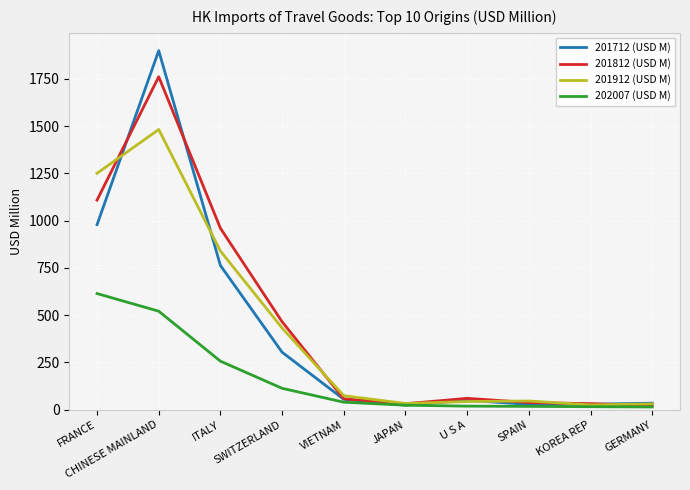

At which category is the sum across all series the highest?

CHINESE MAINLAND